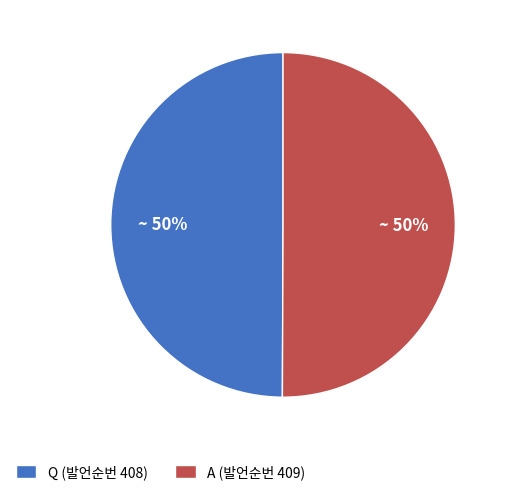

How many segments does this pie chart have?

2